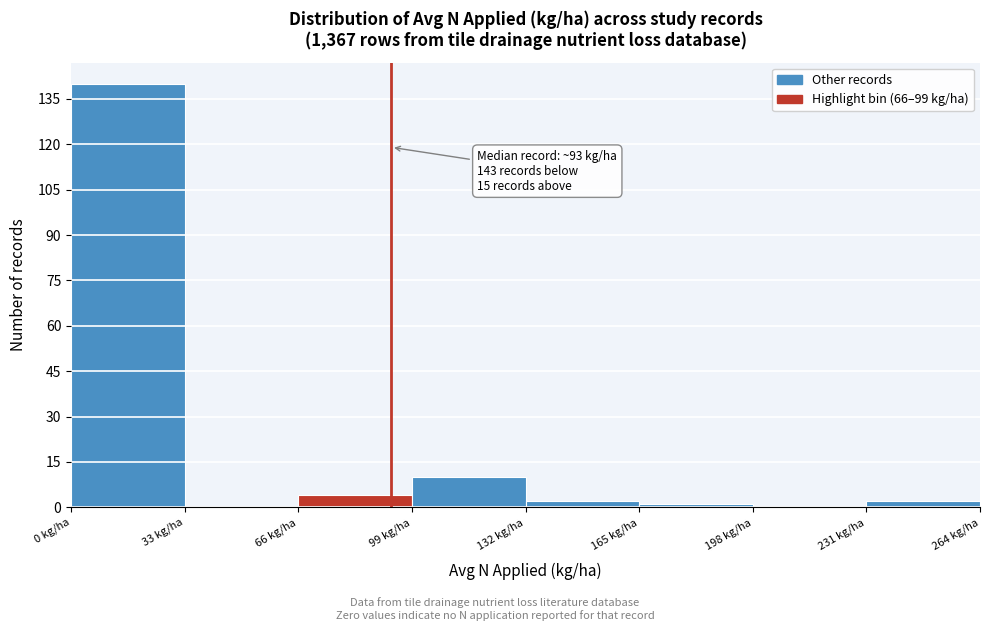

Over which range of the x-axis is the bar tallest?

0 to 33